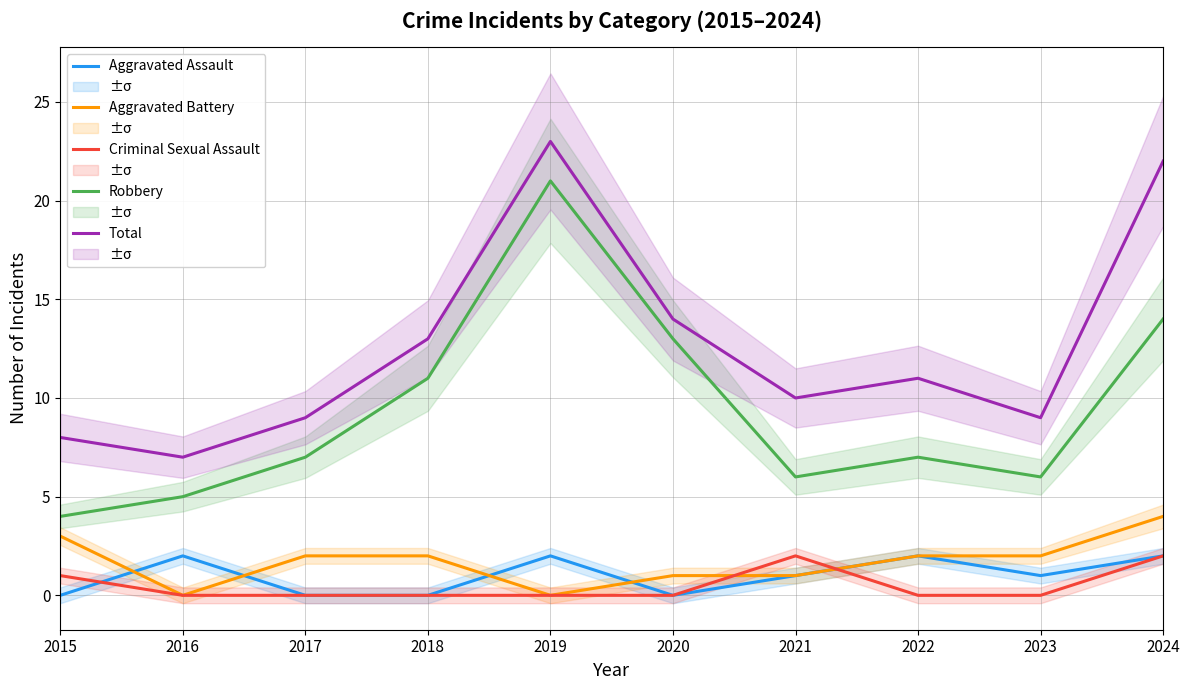

Between which two adjacent categories do Aggravated Battery and Aggravated Assault first intersect?

2015 and 2016